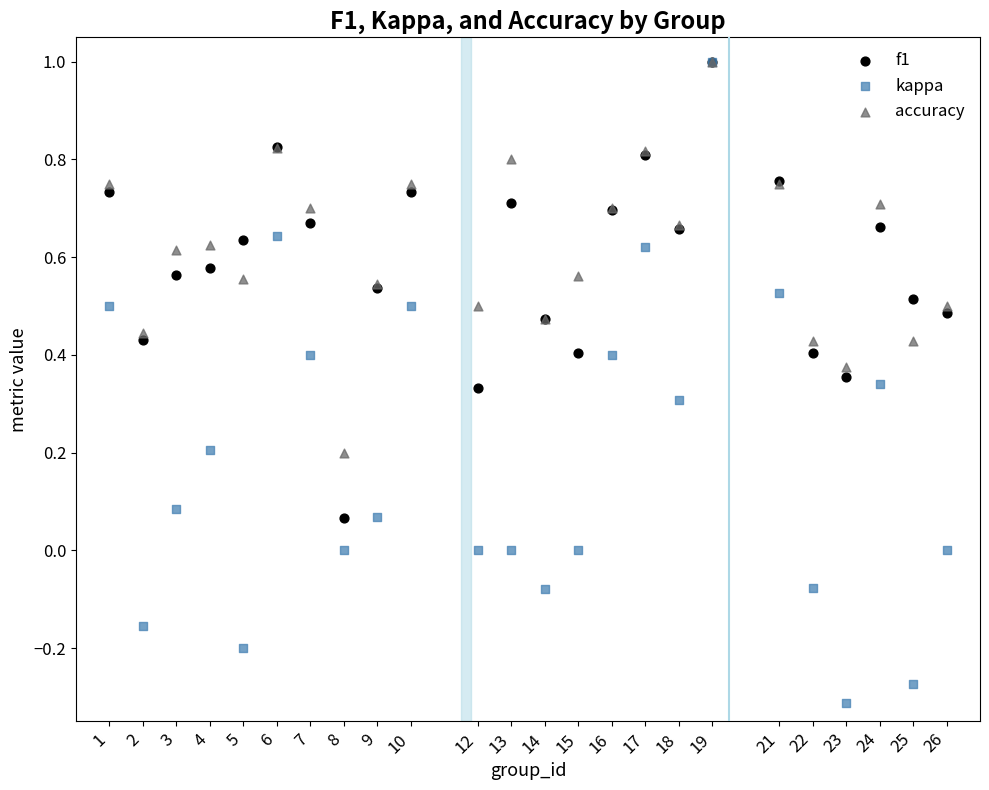

Which series has the largest Y range (max minus min)?

kappa